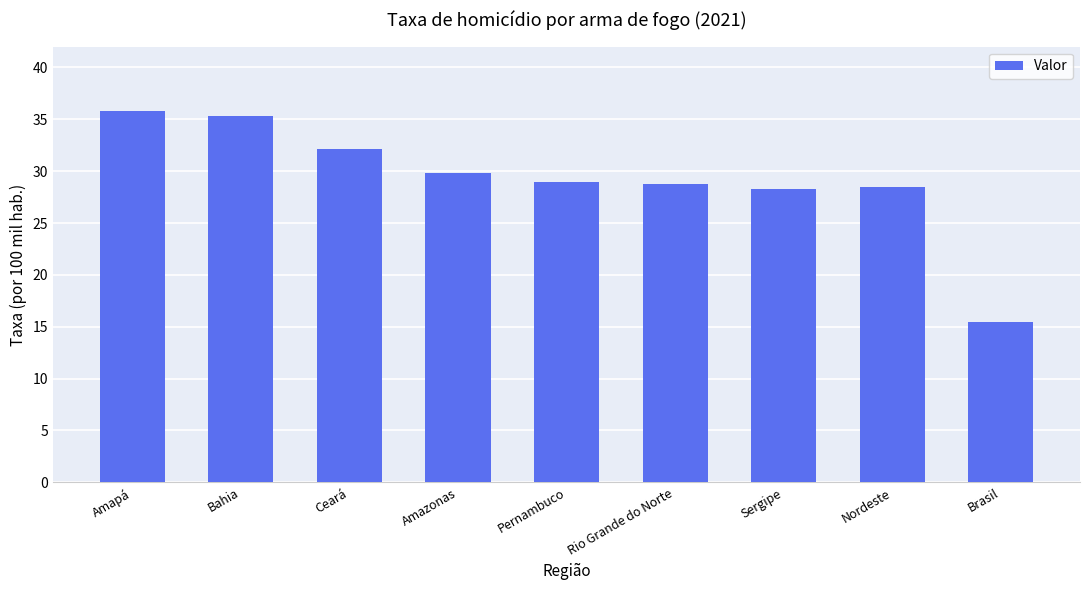

The value at Bahia is 47.0. True or false?

False